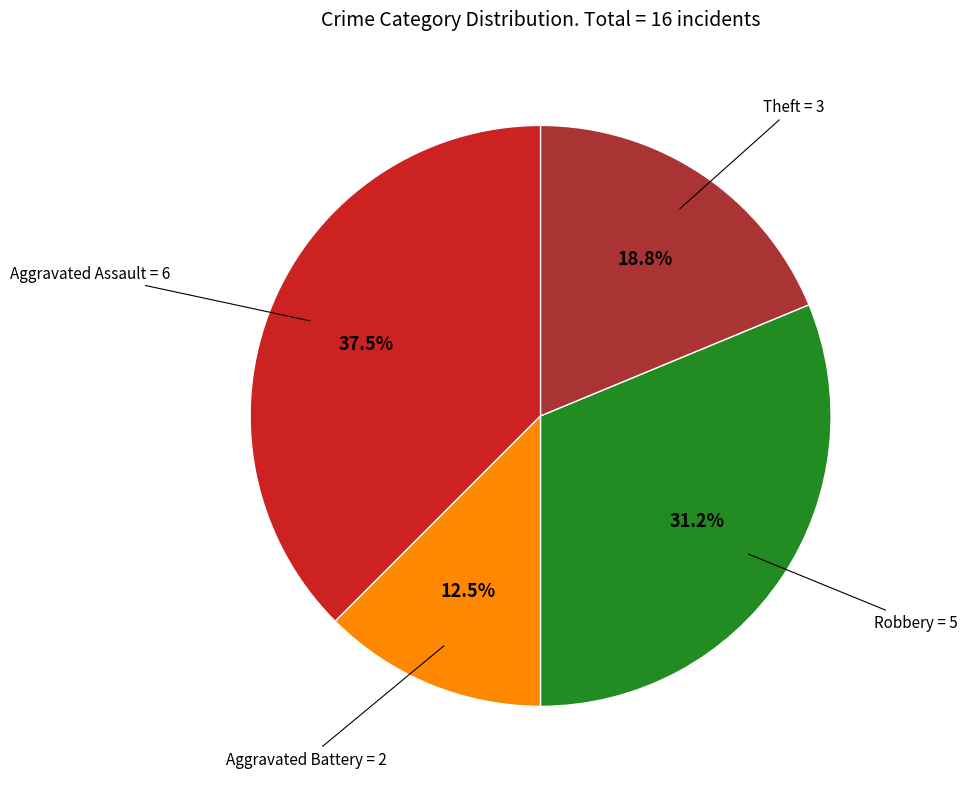

Count the number of slices in the pie.

4